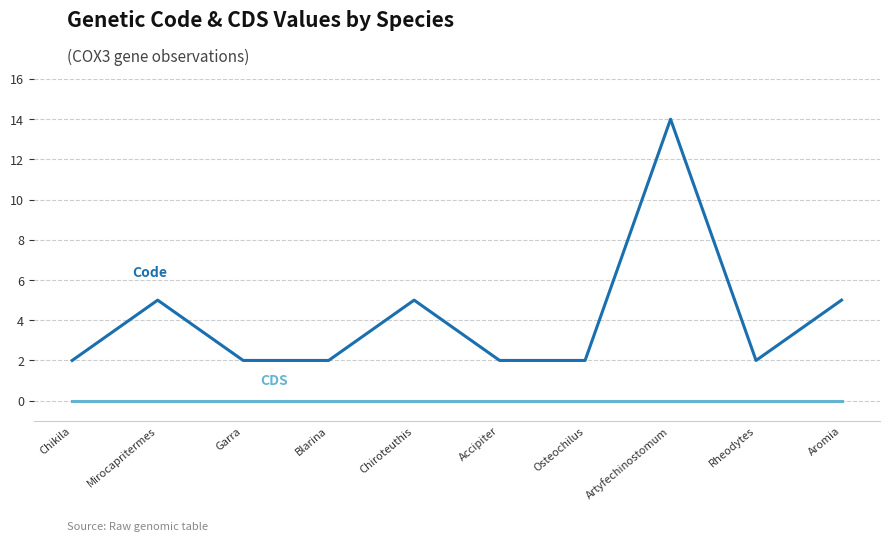

At which category does the chart reach its peak across all series?

Artyfechinostomum